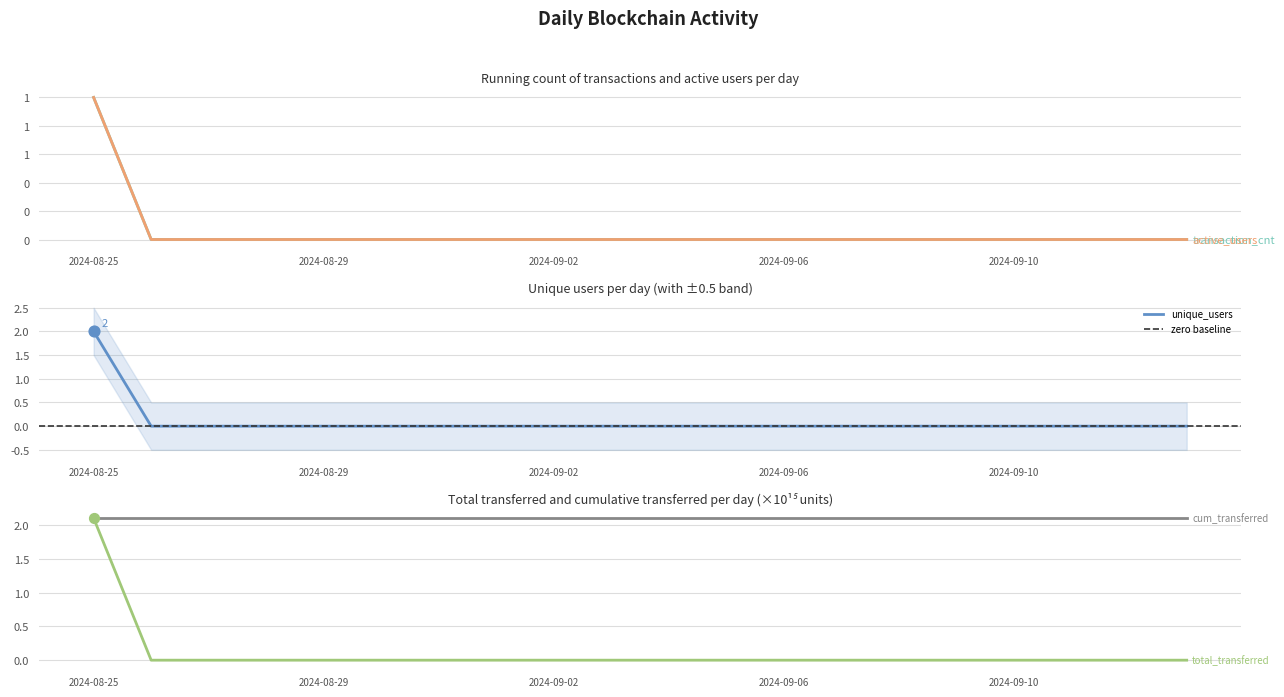

At which category is the sum across all series the highest?

2024-08-25